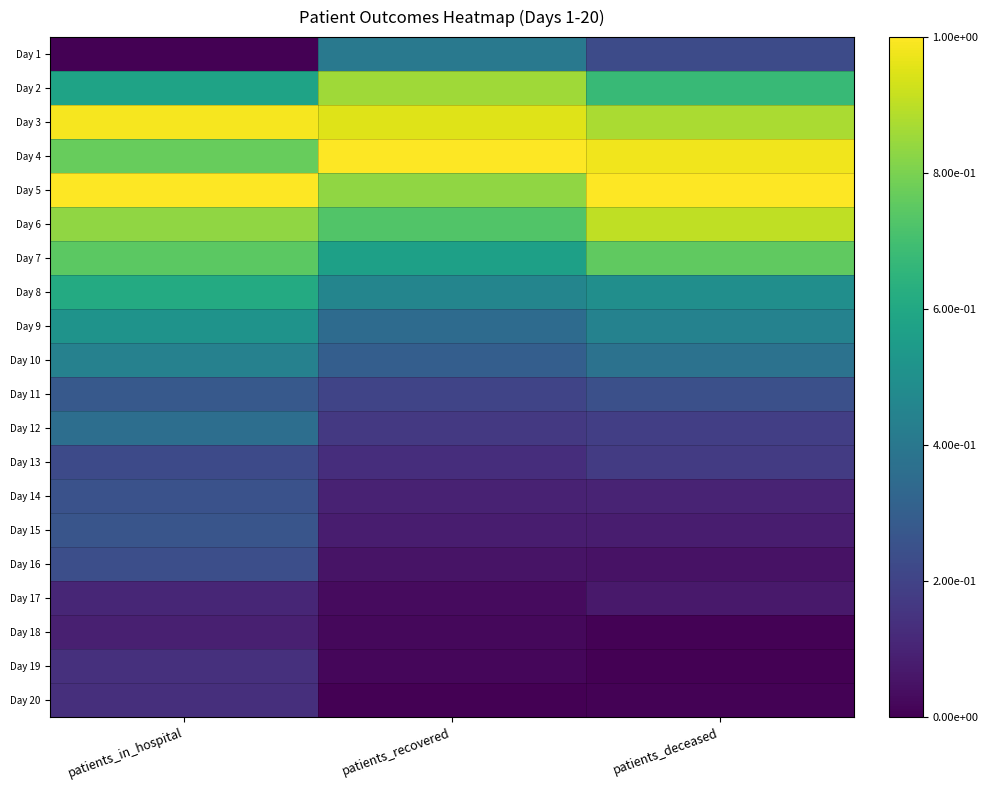

What is the total value across all series at patients_recovered?

7.2